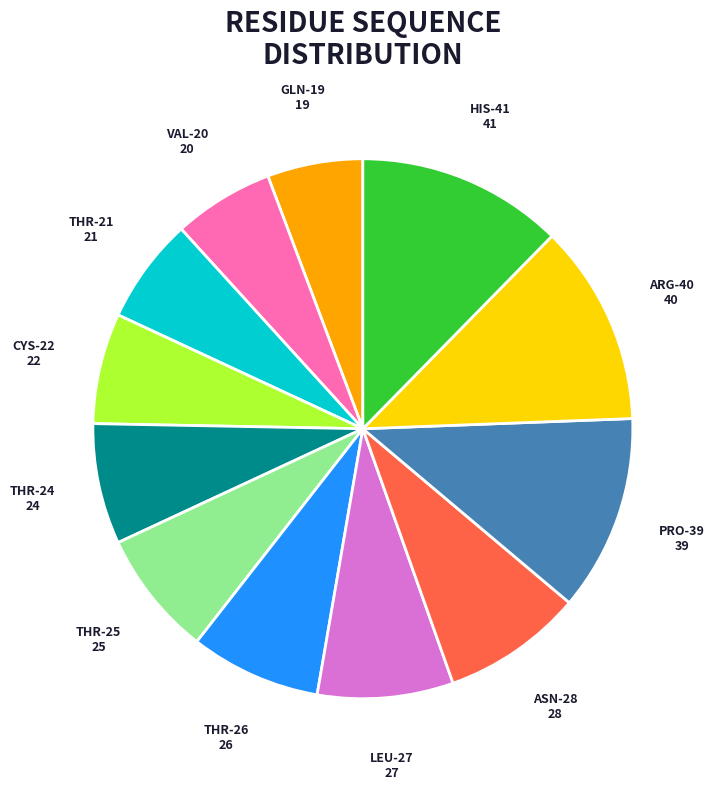

Is the sum of THR-25 and ARG-40 greater than half?

No